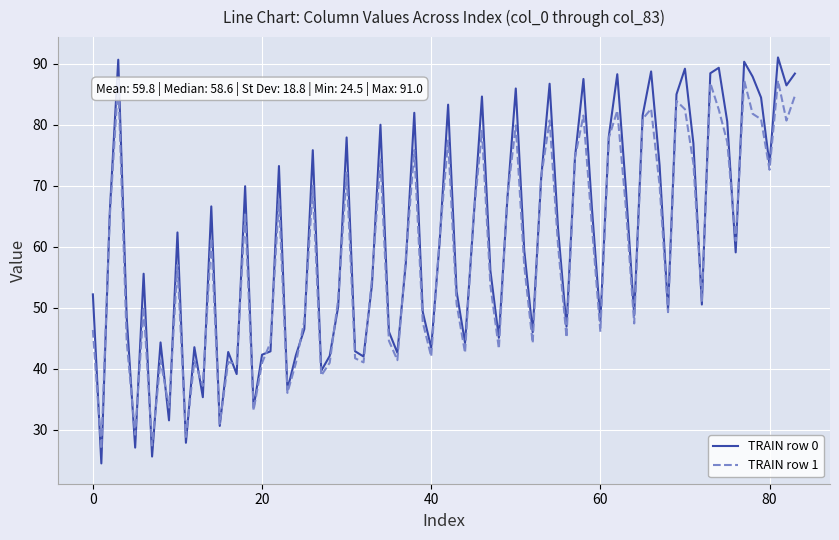

What is the minimum value shown in the chart?

24.5